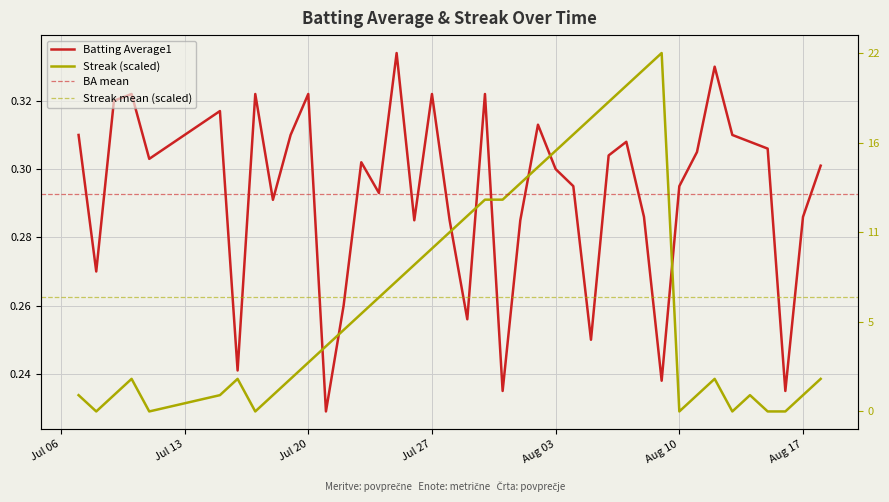

Rank the series by their maximum value, from lowest to highest.

Batting Average1, Streak